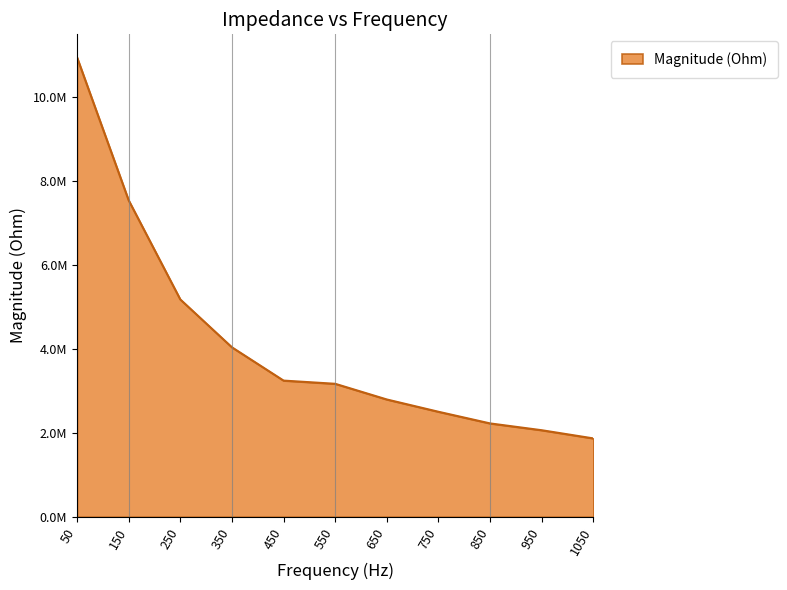

Does the chart have visible grid lines?

No